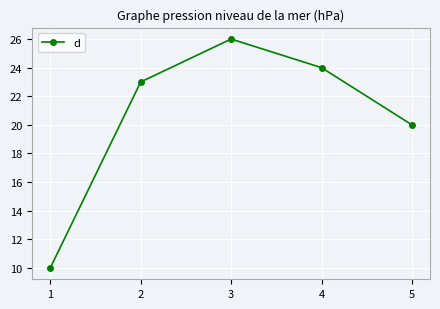

List the labels in order of value, smallest first.

1, 5, 2, 4, 3